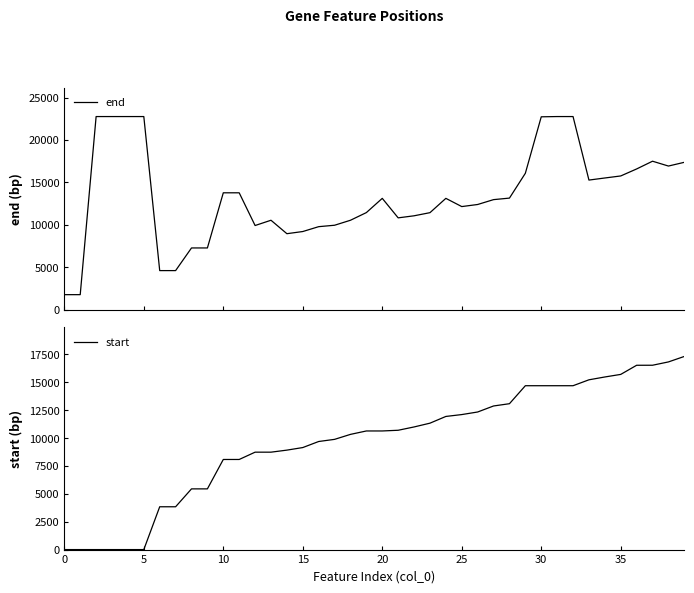

Is the value of start at 19 greater than the value of end at 34?

No